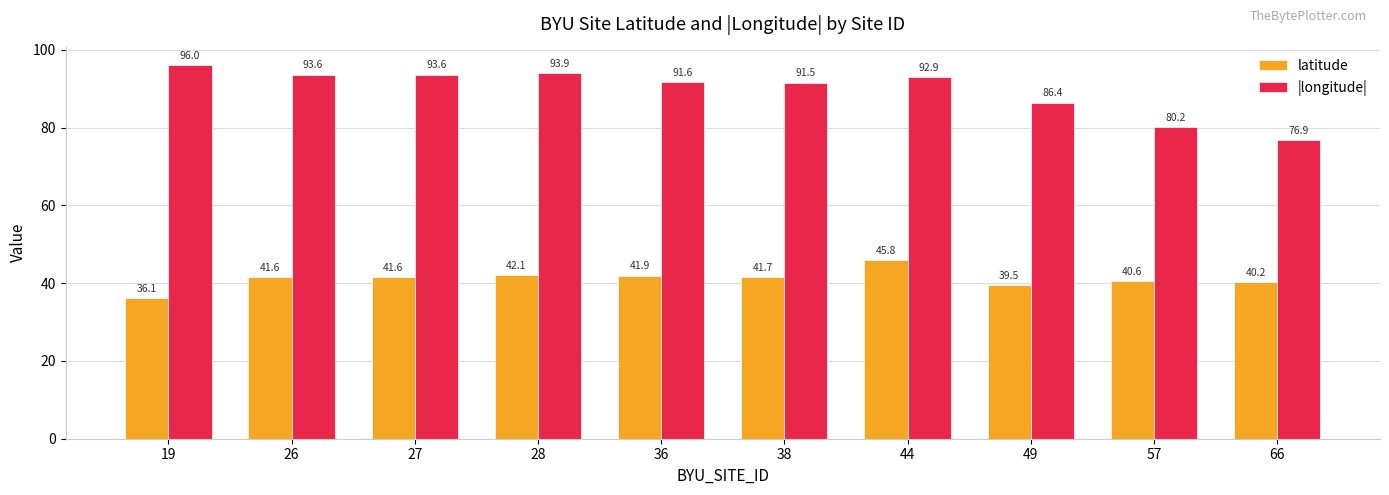

What is the spread (max minus min) of values at 28?

51.9